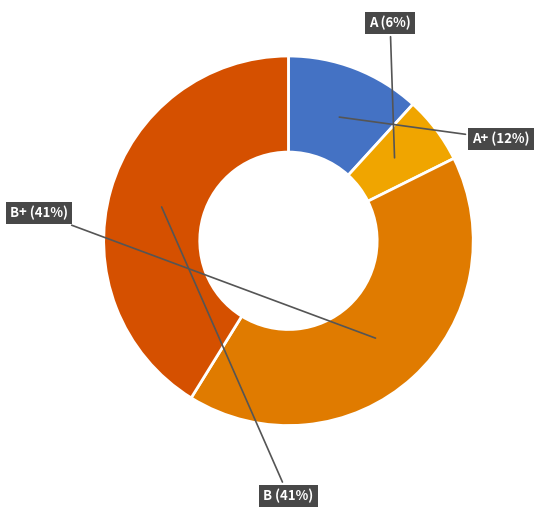

How many segments does this pie chart have?

4